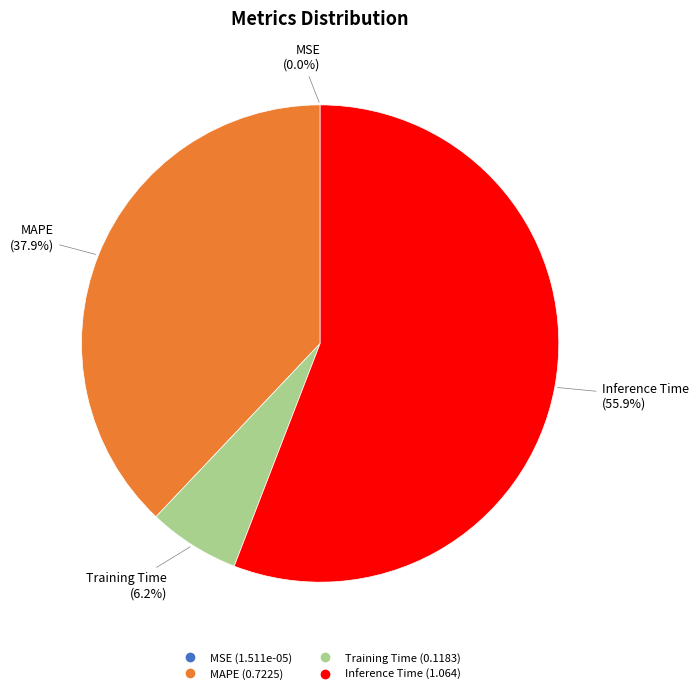

To the nearest percent, what is the combined percentage of MAPE and Training Time?

44%